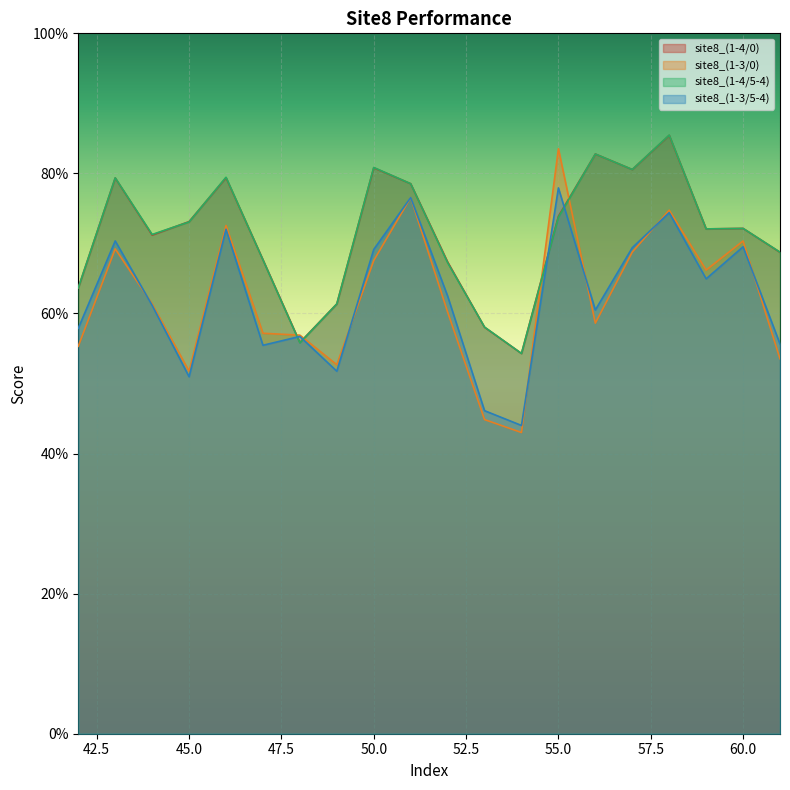

Which category has the highest value in the site8_(1-3/0) series?

55